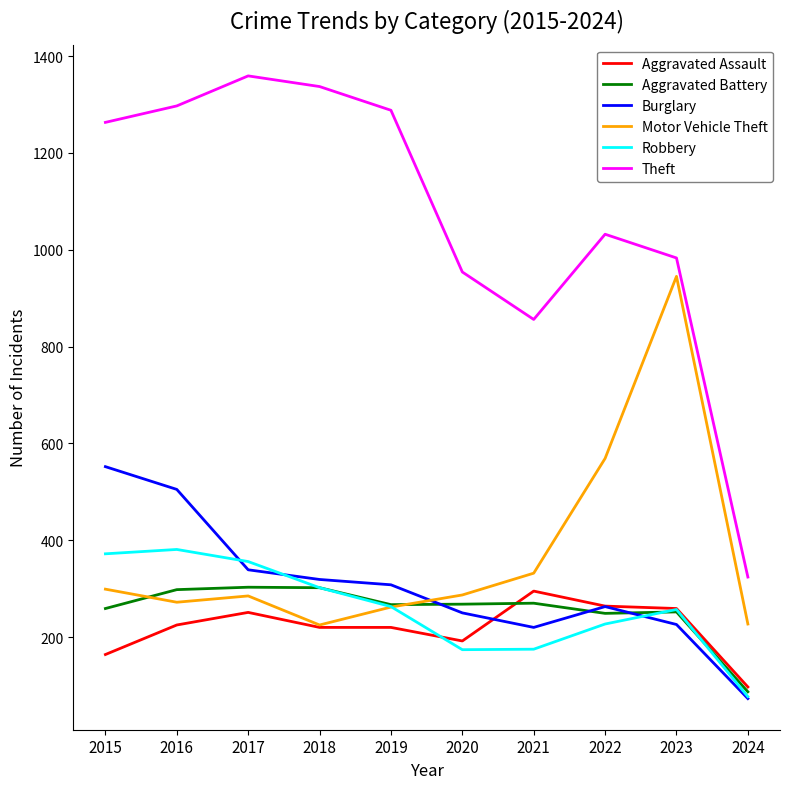

The Aggravated Battery series shows 303 at 2017. True or false?

True